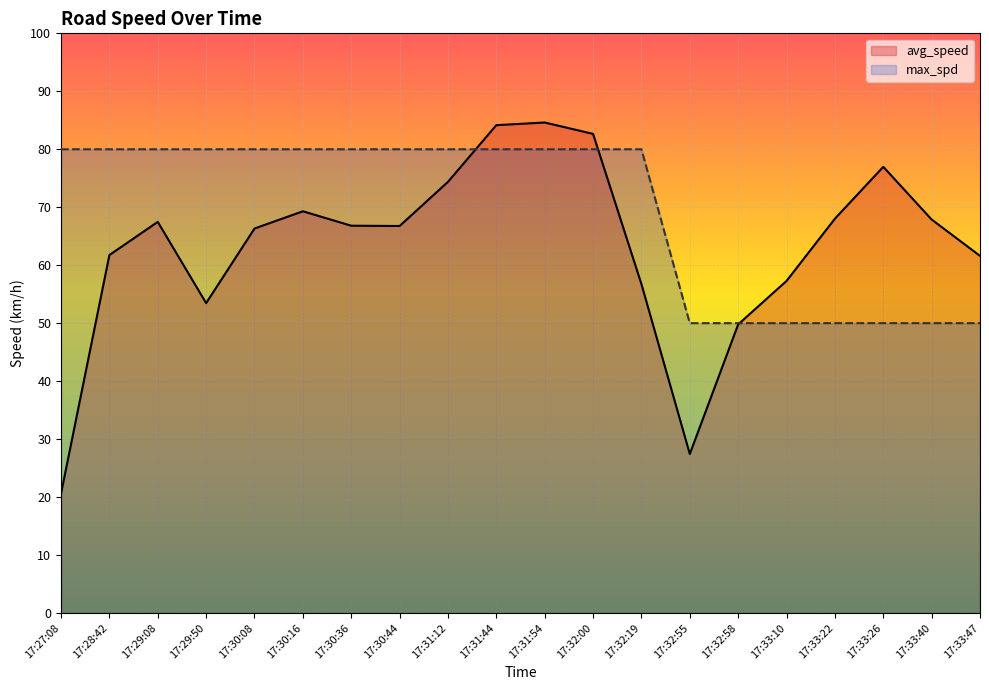

What position from the left is 17:32:55?

14